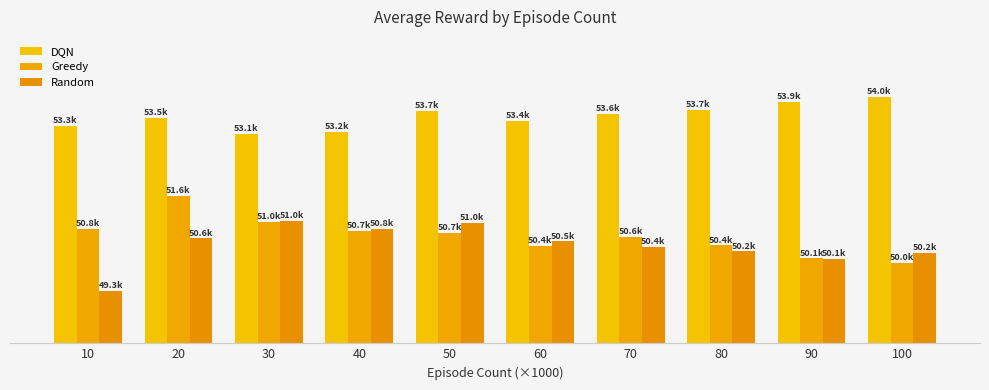

What are all the series names shown in the legend?

DQN, Greedy, Random